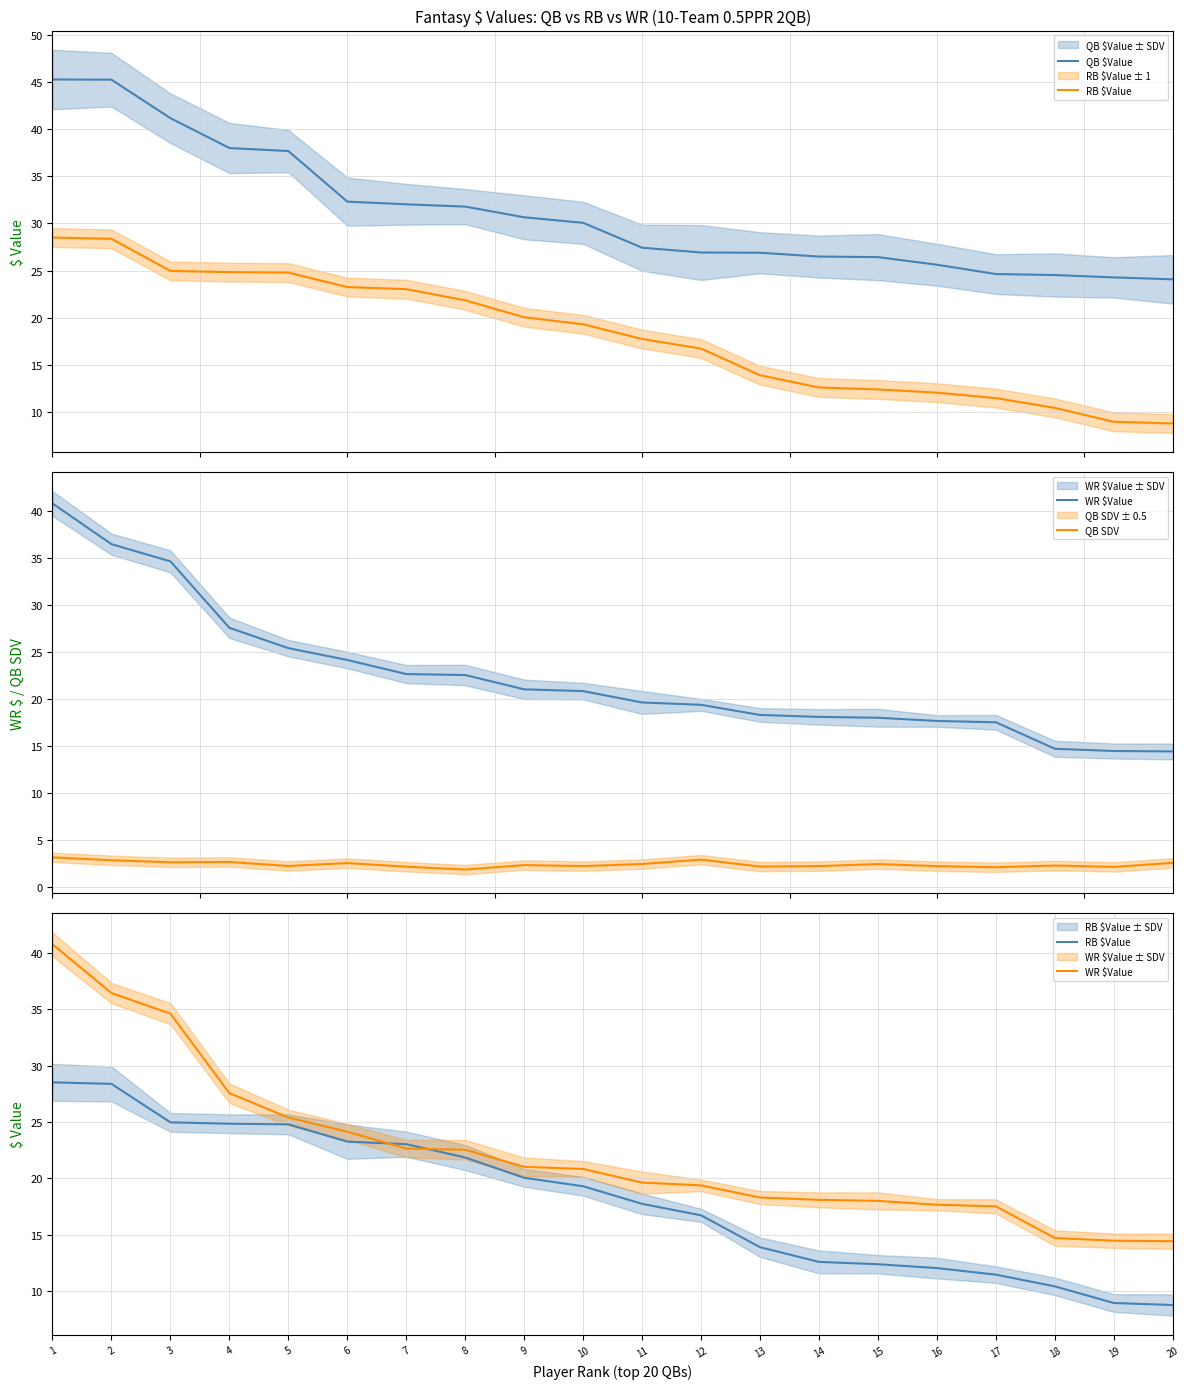

Is it true that RB $Value equals 35.7 at 3?

False